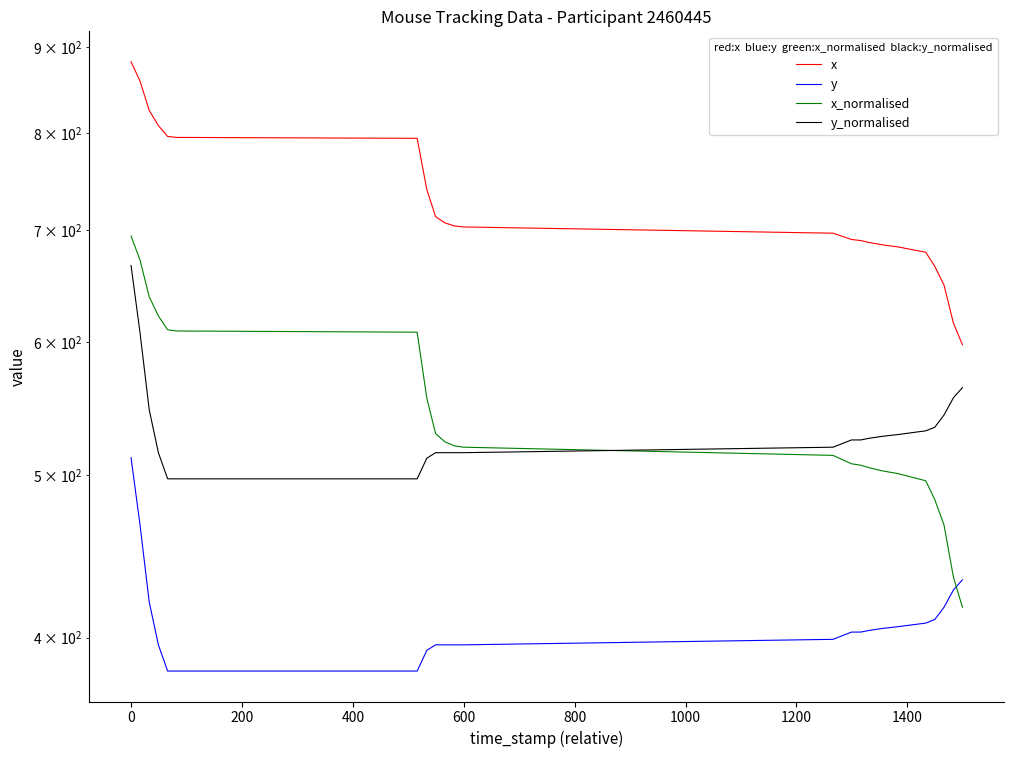

What is the lowest value of the y_normalised series?

497.4